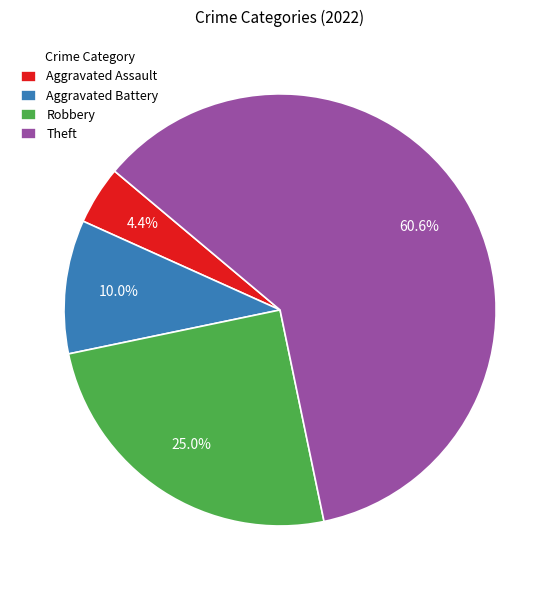

What portion of the pie excludes Theft?

39.4%